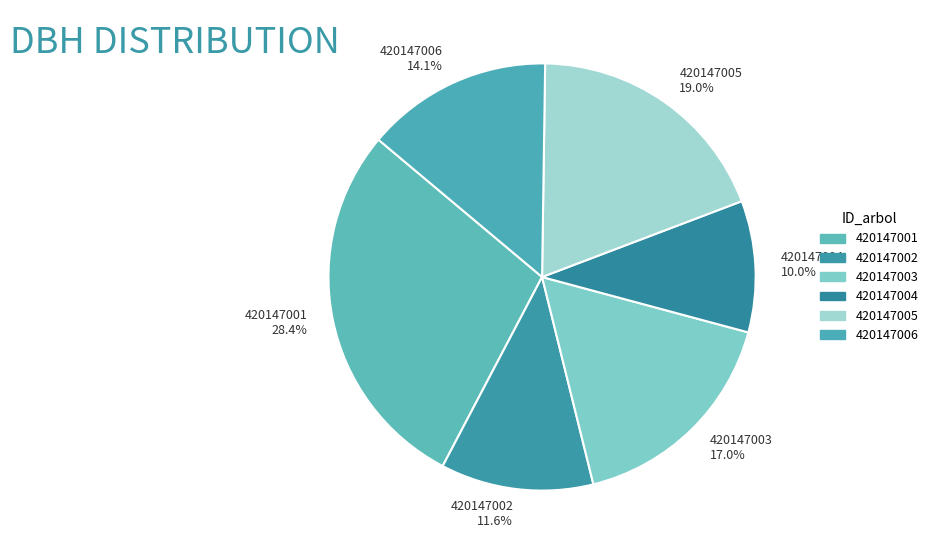

Does any single category account for the majority?

No